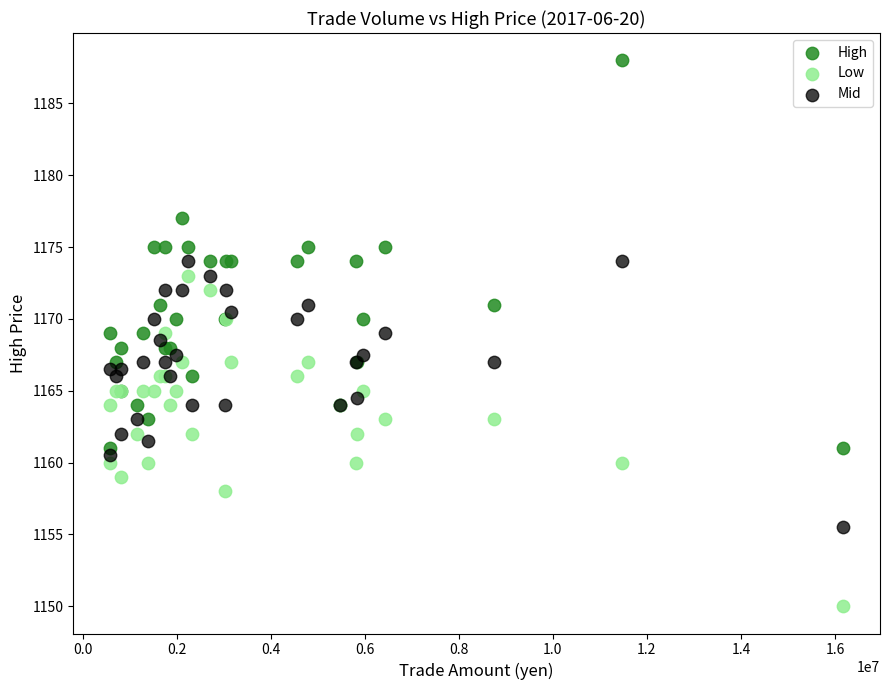

What are all the series names shown in the legend?

High, Low, Mid